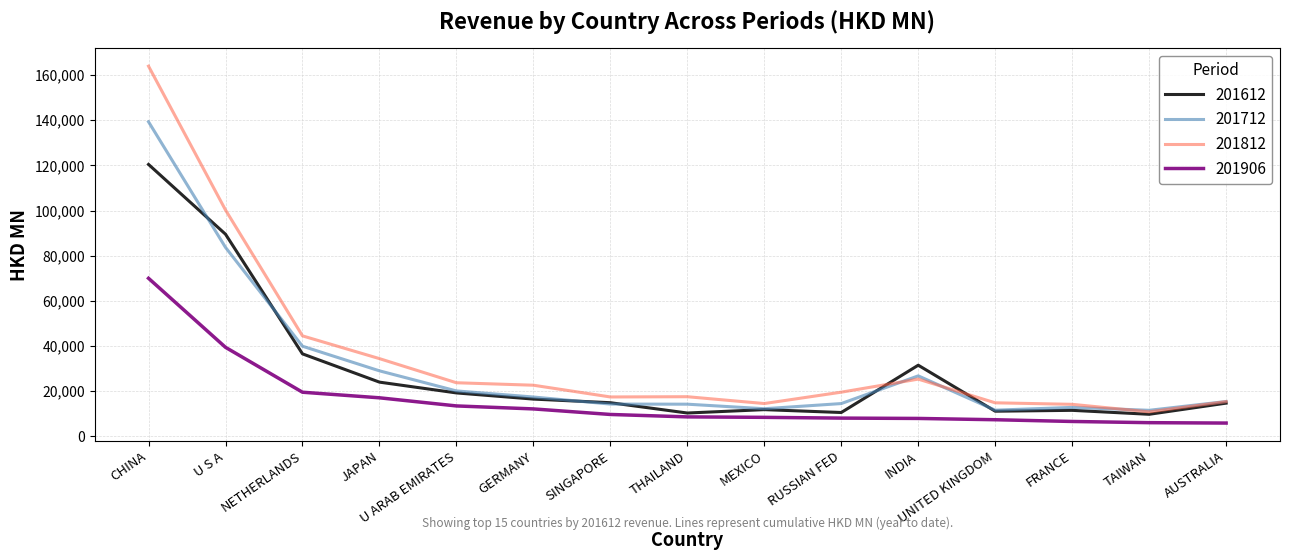

What is the highest value of the 201712 series?

139317.9